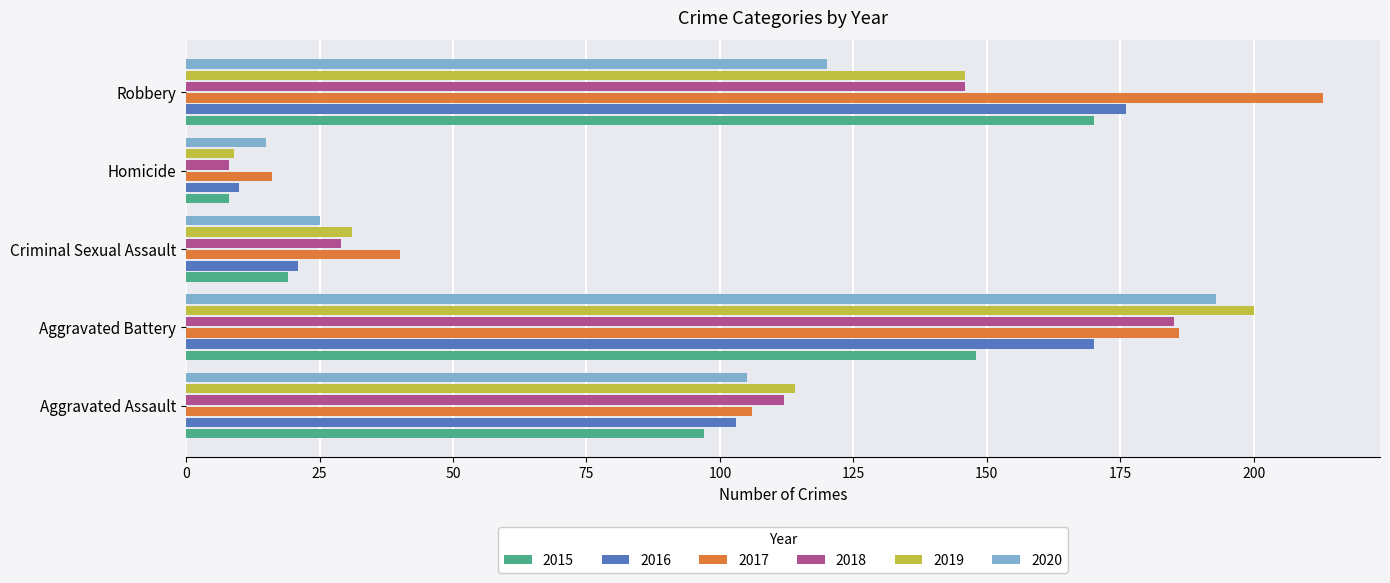

At which category does the chart reach its minimum across all series?

Homicide